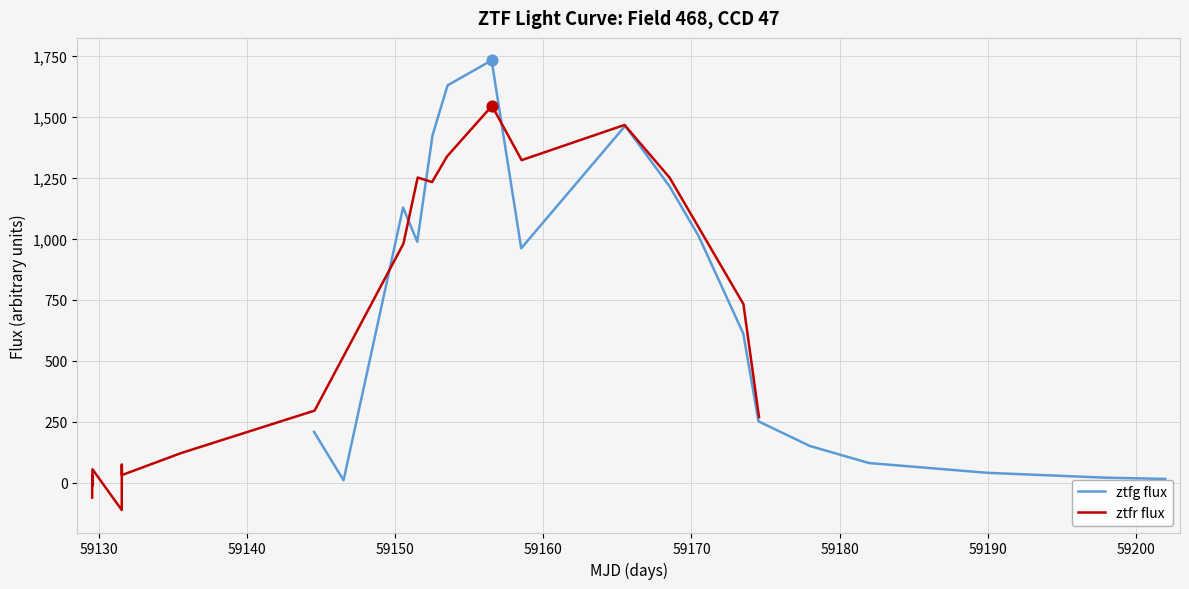

Which series contains the highest Y value?

ztfg flux